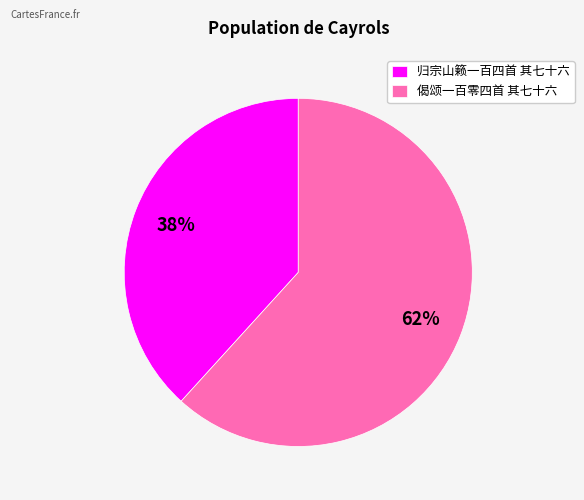

Is 偈颂一百零四首 其七十六 the majority of the pie?

Yes